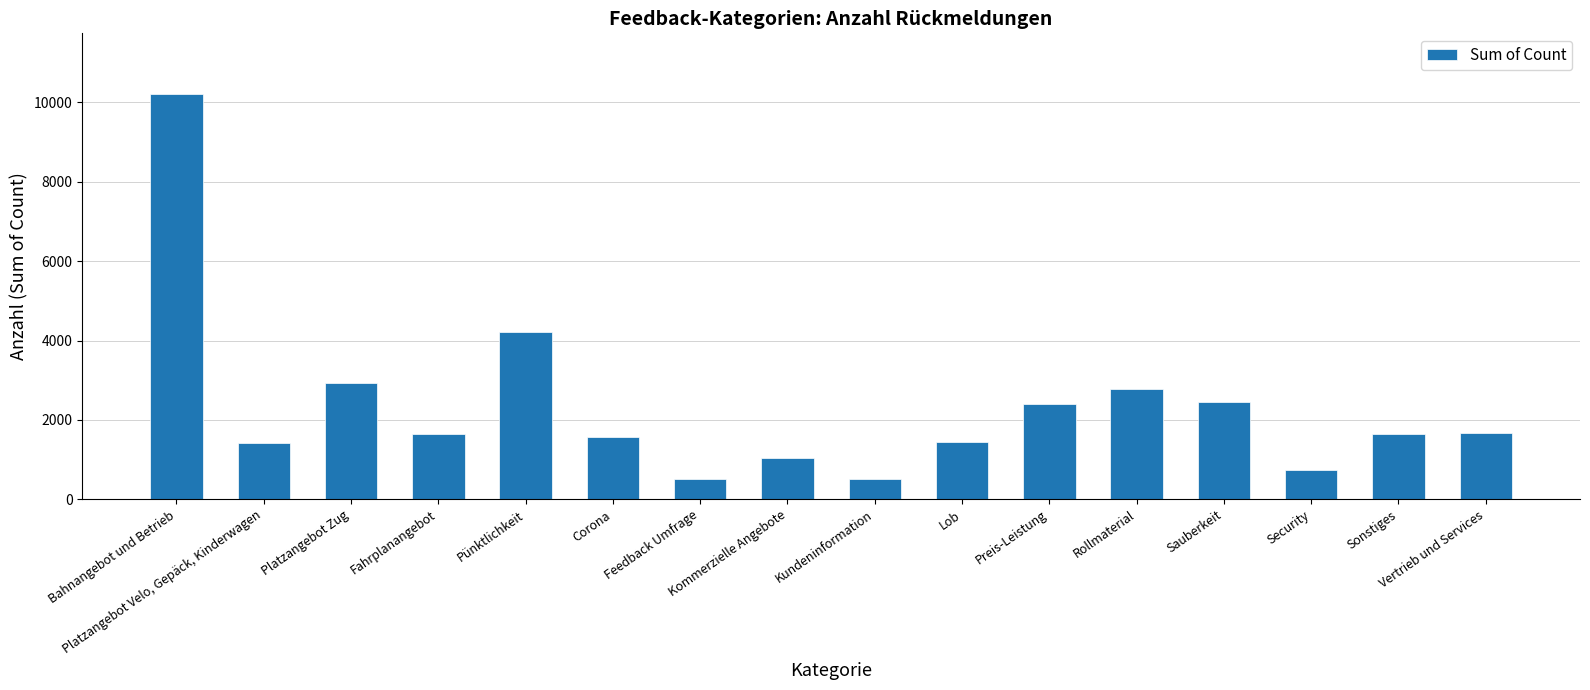

What is the value of the 14th bar from the left?

740